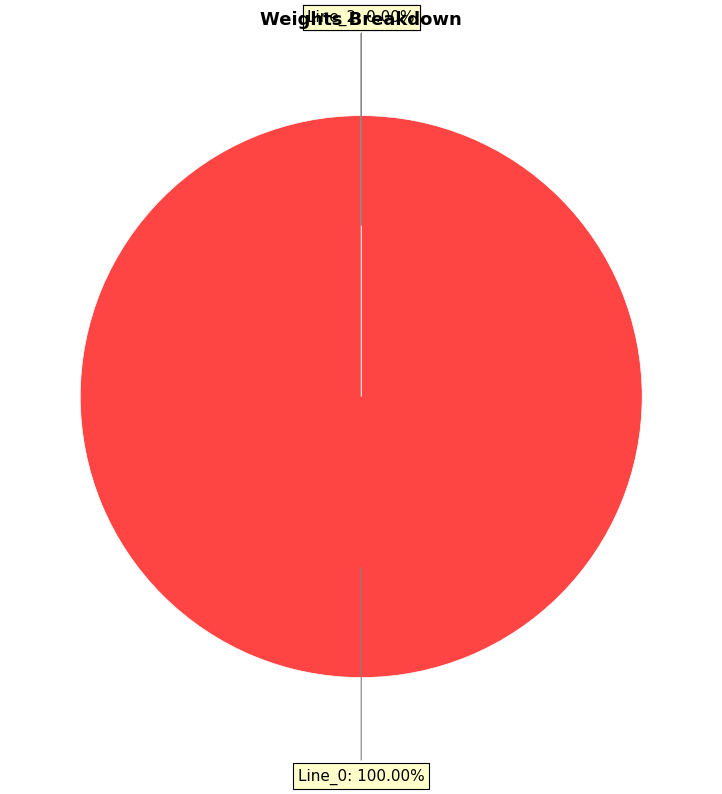

Which category has the biggest portion of the pie?

Line_0